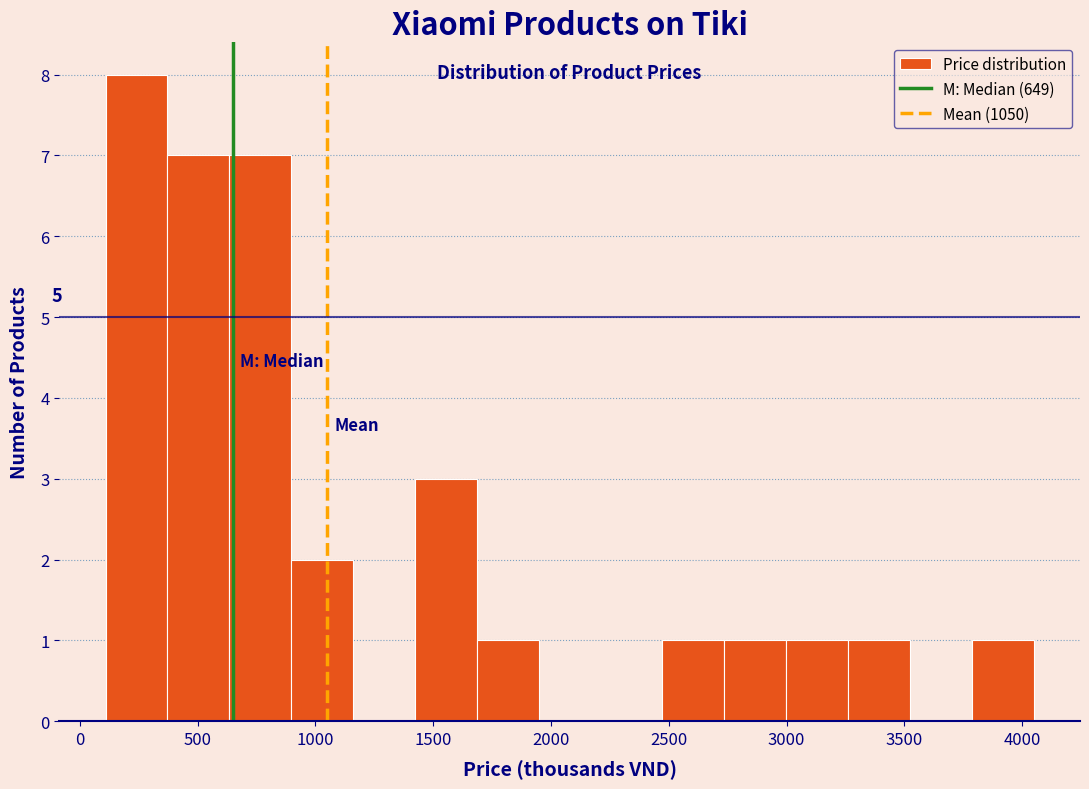

Which range on the x-axis has the tallest bar?

100 to 350